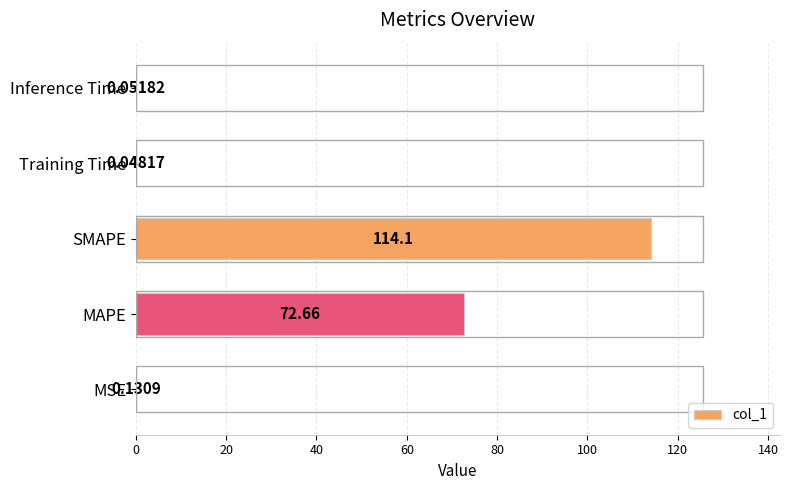

Does the chart contain stacked bars?

No